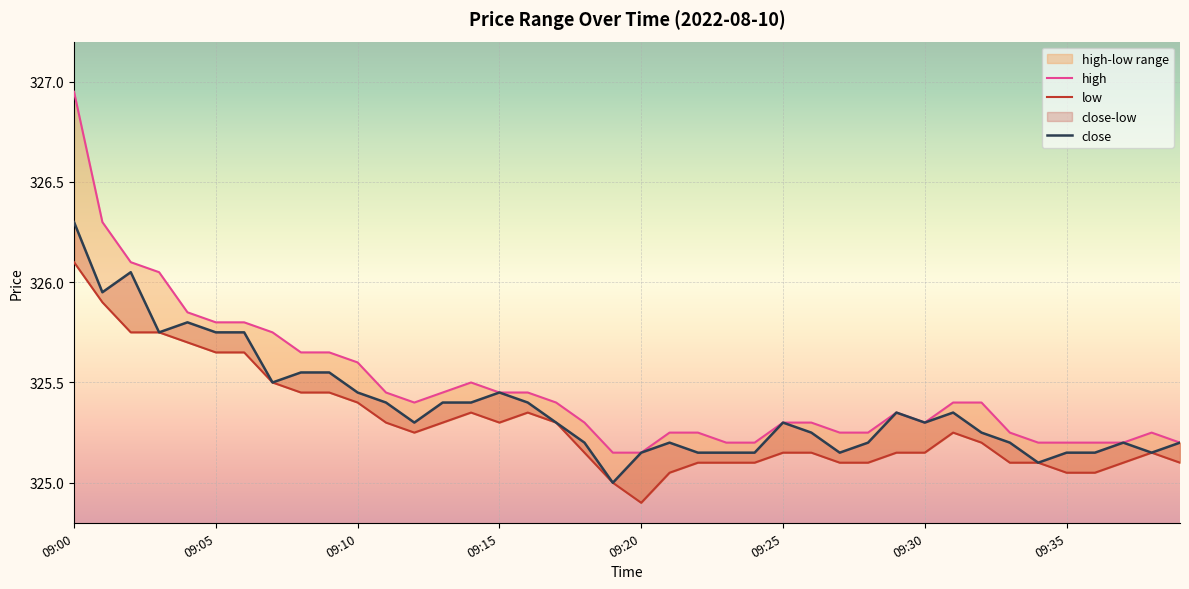

Which series has the largest range (max minus min)?

high